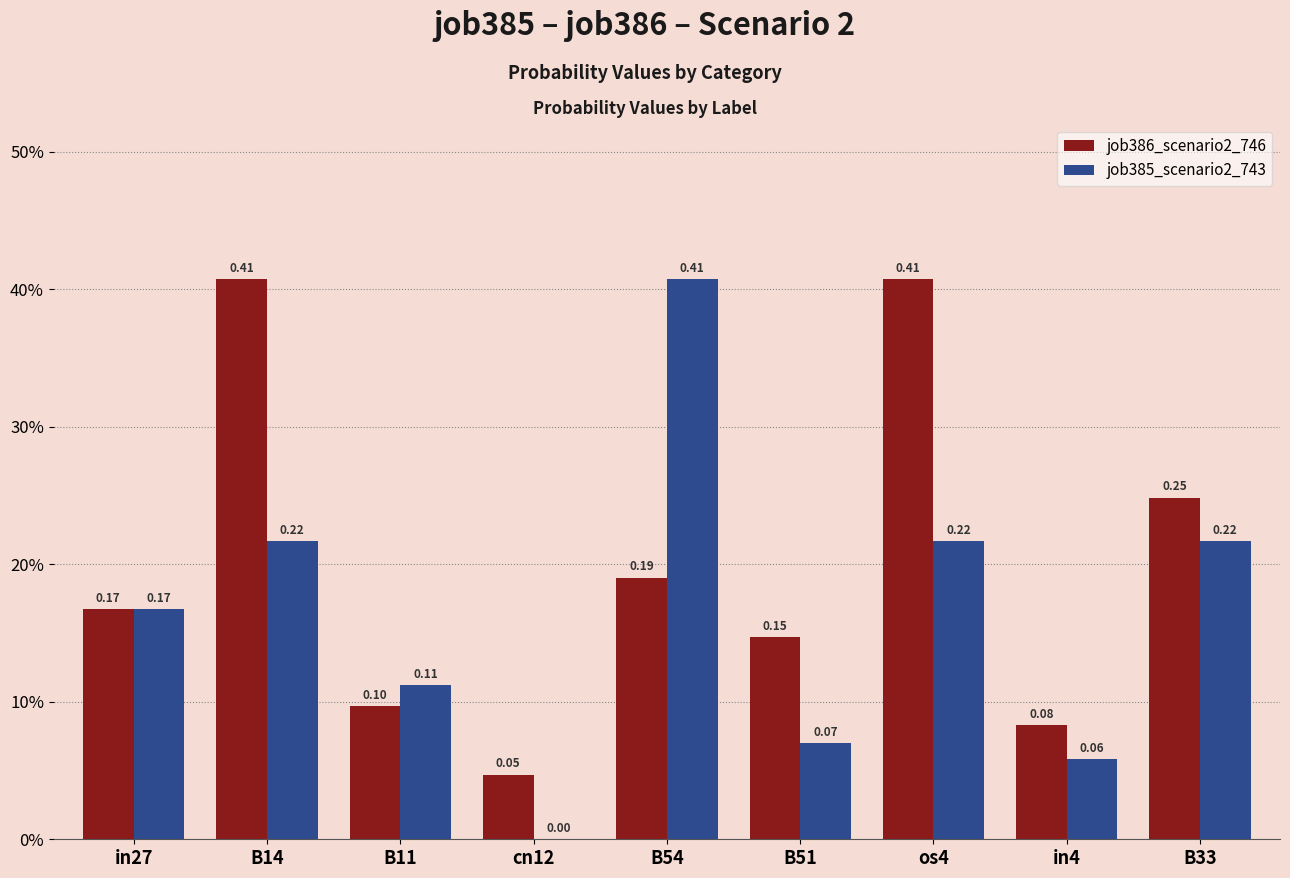

Are the bars grouped side by side (vs. stacked)?

Yes